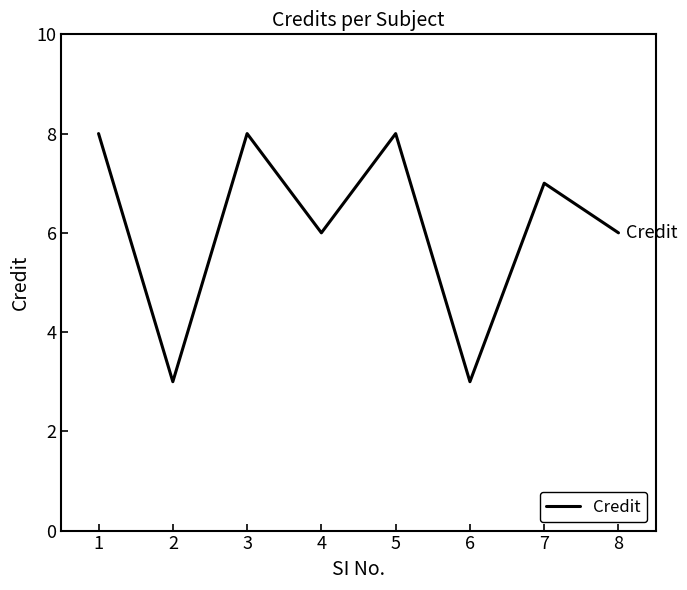

Approximately how many times larger is the value at 6 compared to 7?

0.4